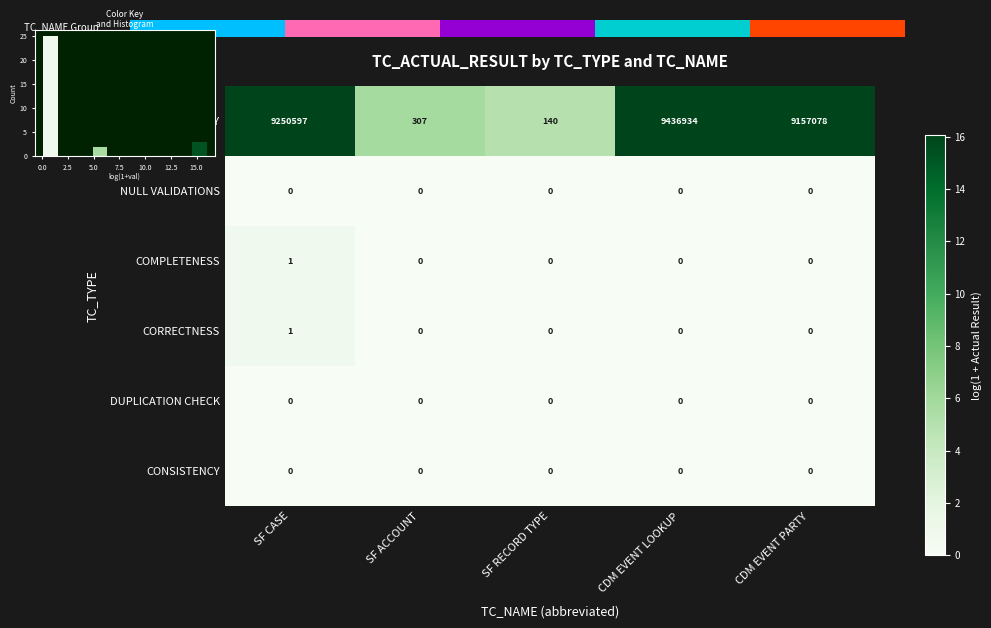

Is it true that AVAILABILITY equals 245 at SF RECORD TYPE?

False